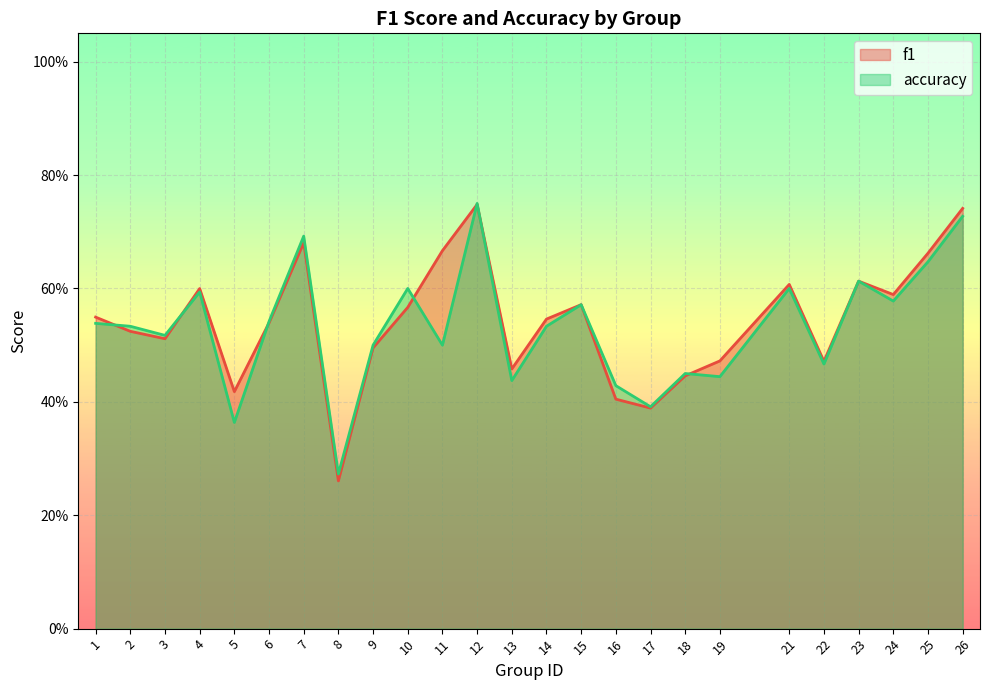

At which label is accuracy closest to 0?

8